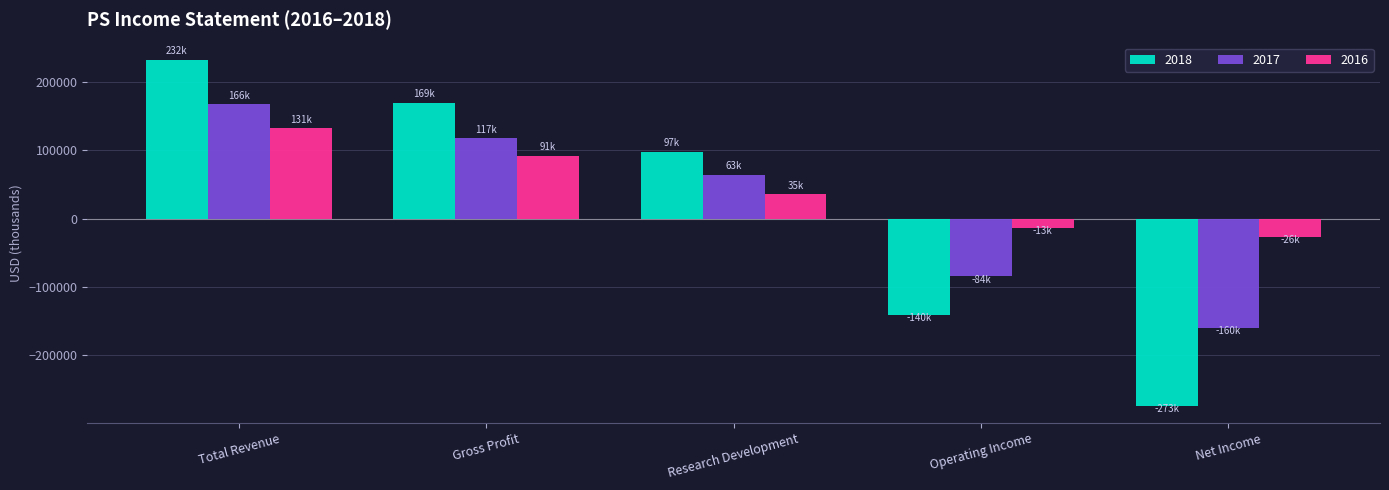

Which series has the largest range (max minus min)?

2018